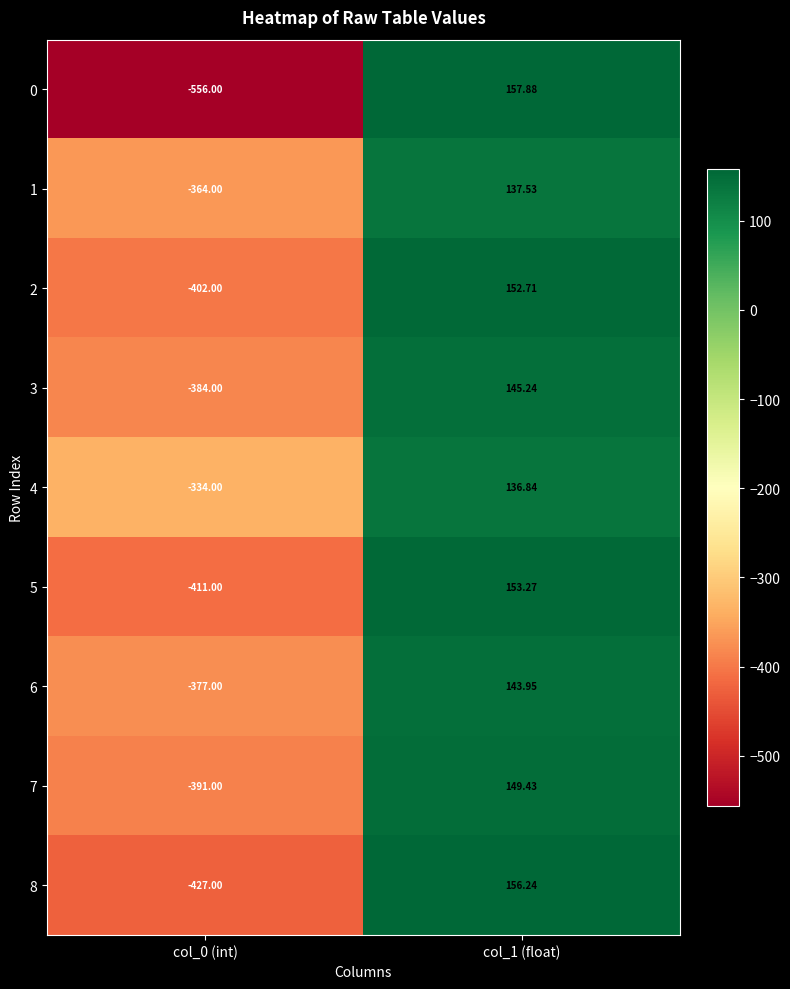

Is the value of 6 at col_0 (int) greater than the value of 5 at col_0 (int)?

Yes